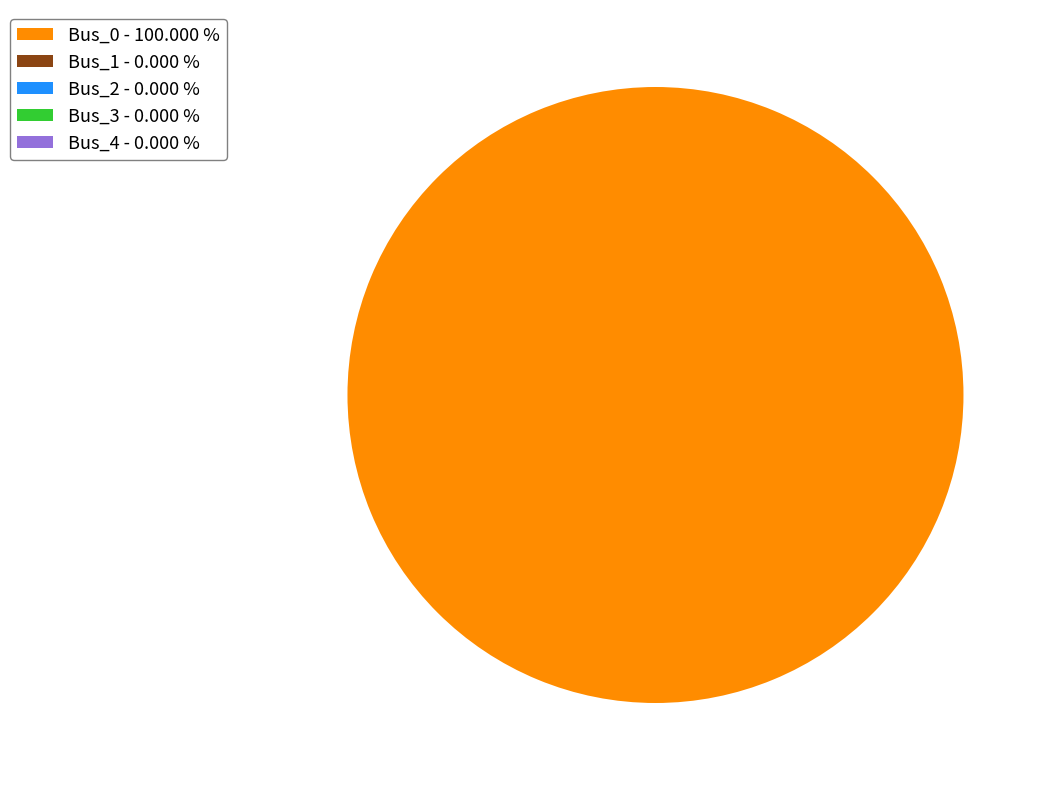

Does any single category account for the majority?

Yes